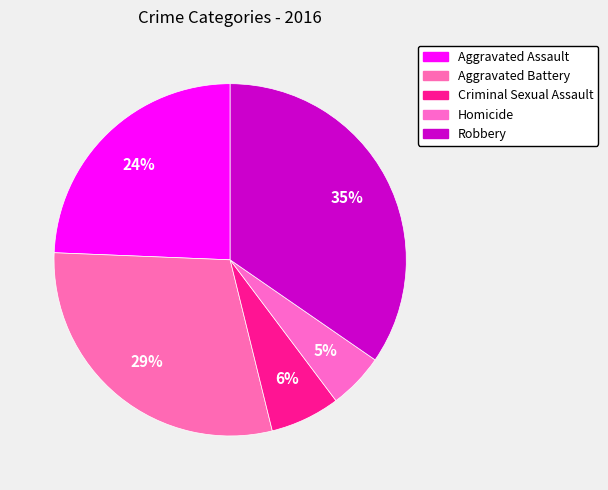

Between Aggravated Assault and Robbery, which is larger?

Robbery